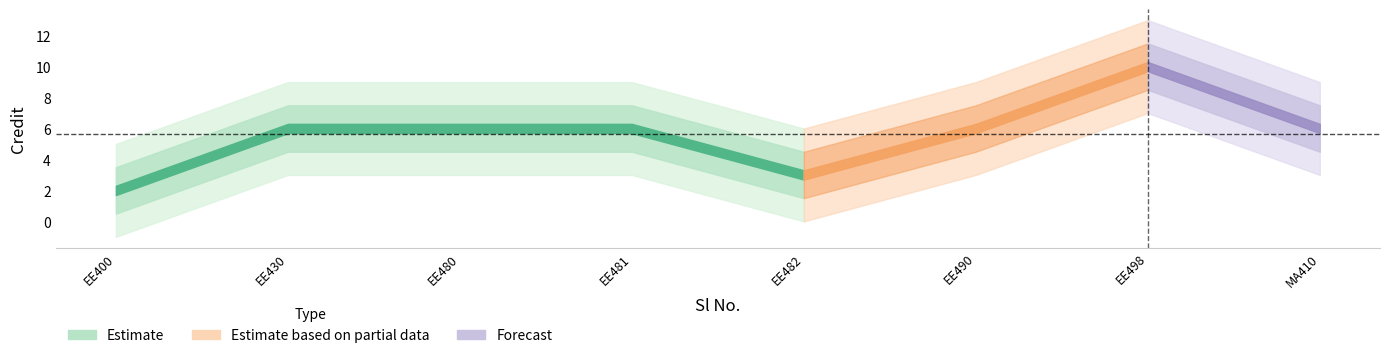

Is this an area chart (filled region under the line)?

No